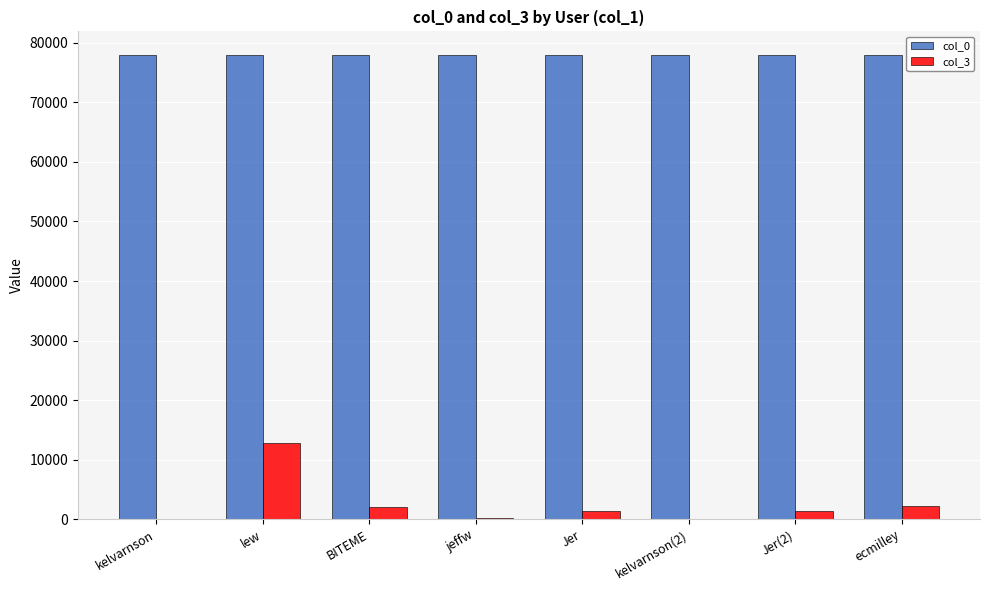

What is the sum of all col_0 values?

623894